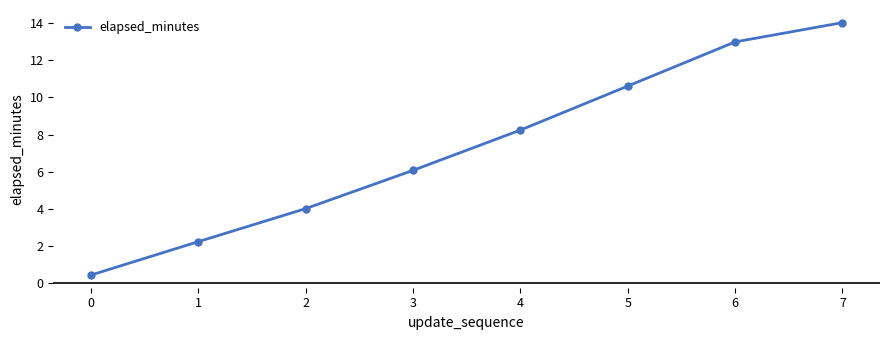

List the labels in order of value, smallest first.

0, 1, 2, 3, 4, 5, 6, 7